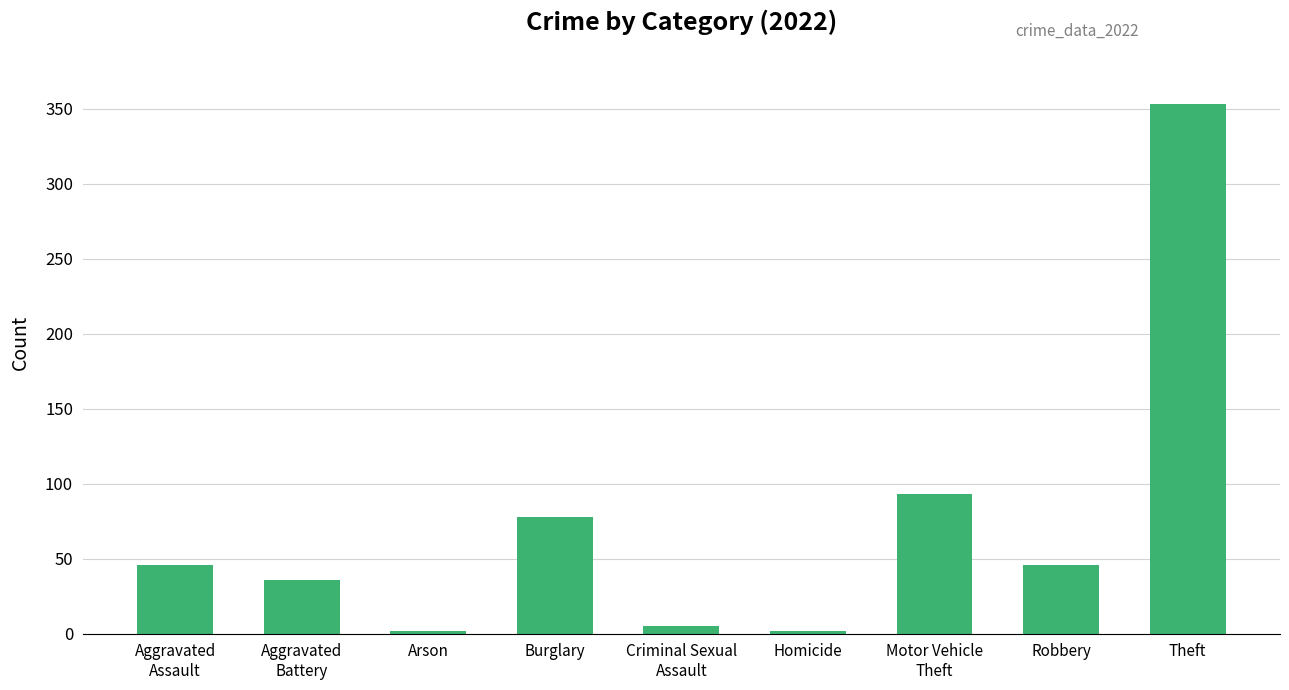

Count the number of data series in this chart.

1